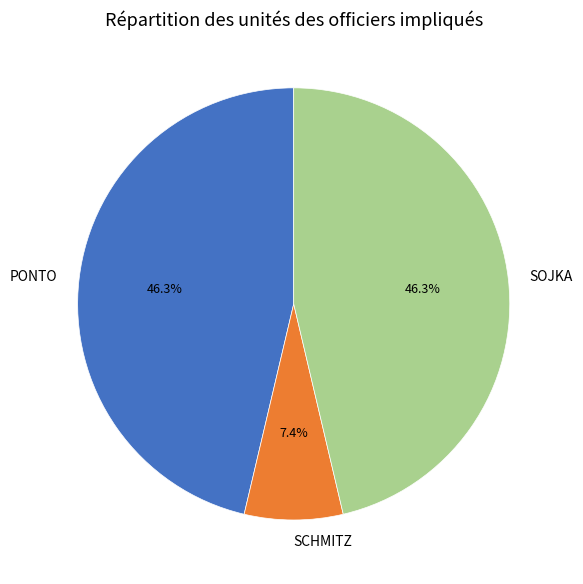

Is the sum of SCHMITZ and SOJKA greater than half?

Yes